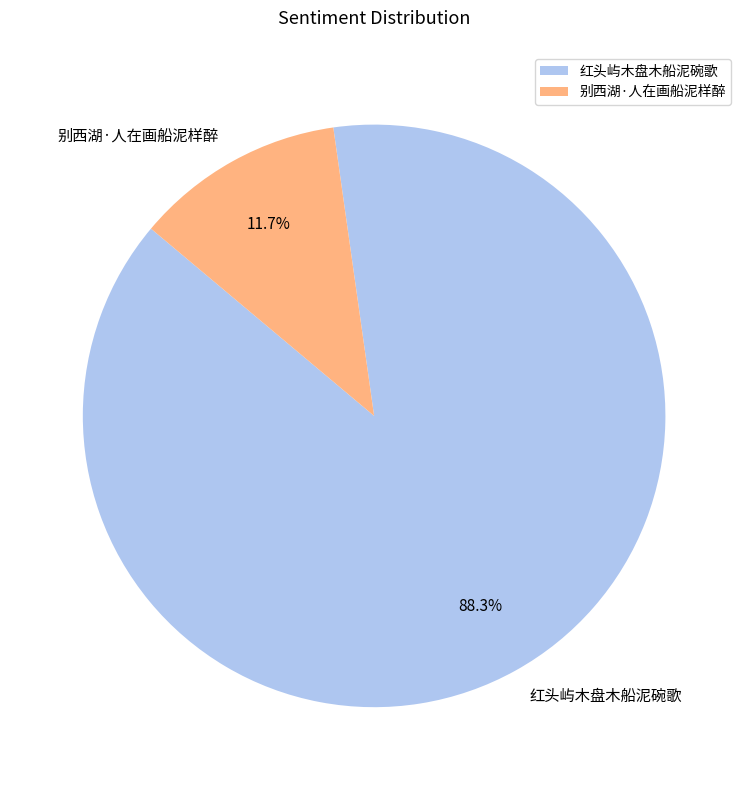

Which has a higher value, 别西湖·人在画船泥样醉 or 红头屿木盘木船泥碗歌?

红头屿木盘木船泥碗歌